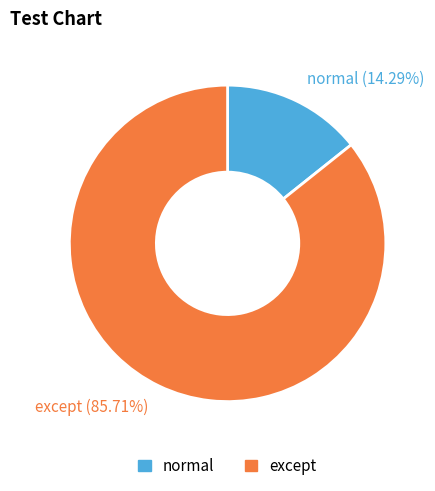

Rank the categories by value from lowest to highest.

normal, except